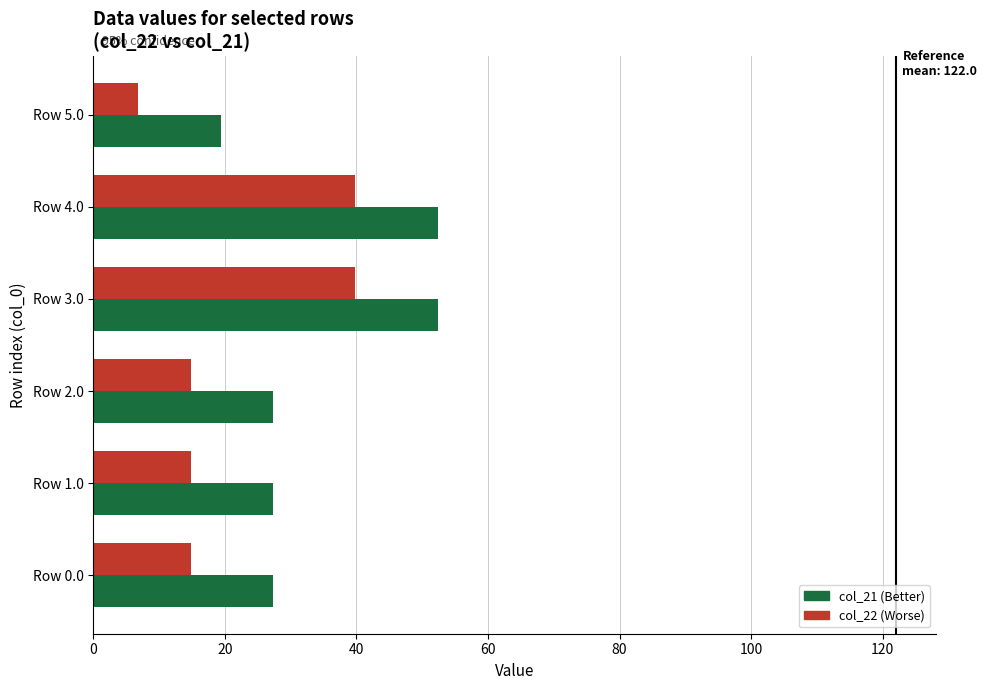

What is the total value across all series at Row 4.0?

92.2